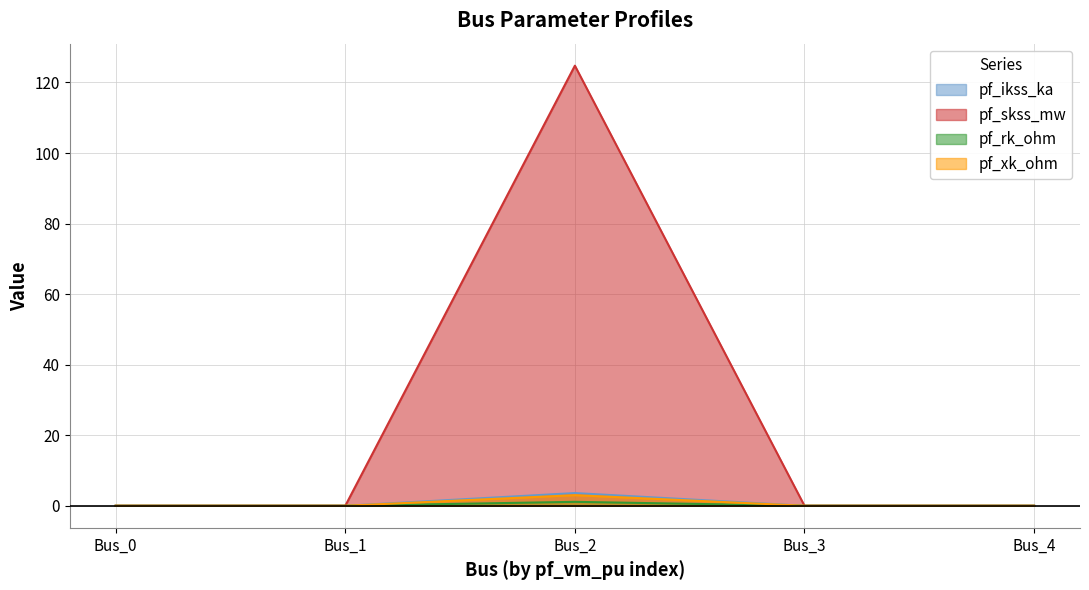

Reading right to left, transcribe all the data shown in this chart.

pf_ikss_ka: Bus_4=0.0	Bus_3=0.0	Bus_2=3.6	Bus_1=0.0	Bus_0=0.0
pf_skss_mw: Bus_4=0.0	Bus_3=0.0	Bus_2=124.8	Bus_1=0.0	Bus_0=0.0
pf_rk_ohm: Bus_4=0.0	Bus_3=0.0	Bus_2=1.1	Bus_1=0.0	Bus_0=0.0
pf_xk_ohm: Bus_4=0.0	Bus_3=0.0	Bus_2=3.0	Bus_1=0.0	Bus_0=0.0